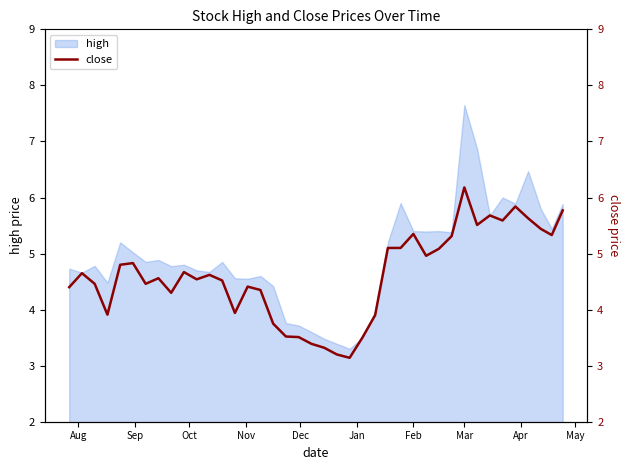

What is the minimum value for high?

3.3